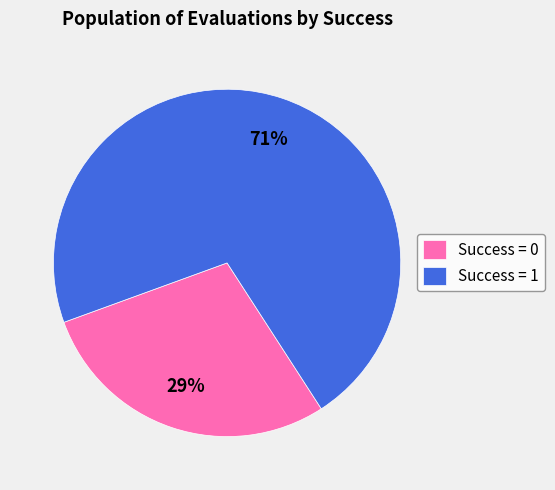

Does any single category account for the majority?

Yes